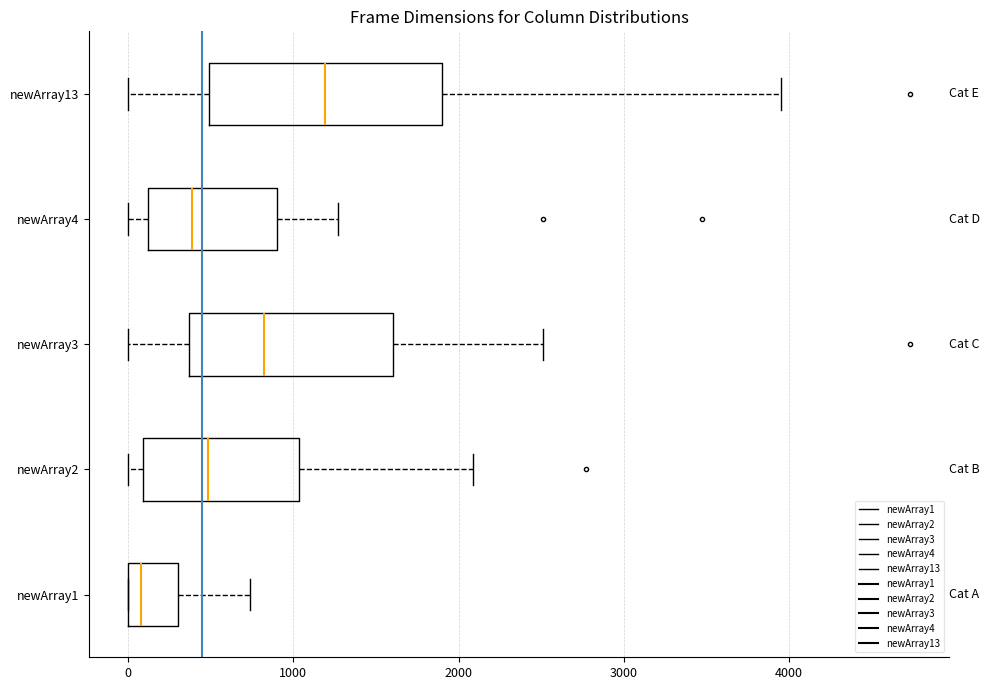

Comparing the boxes themselves (not the whiskers), which one is the widest?

newArray13